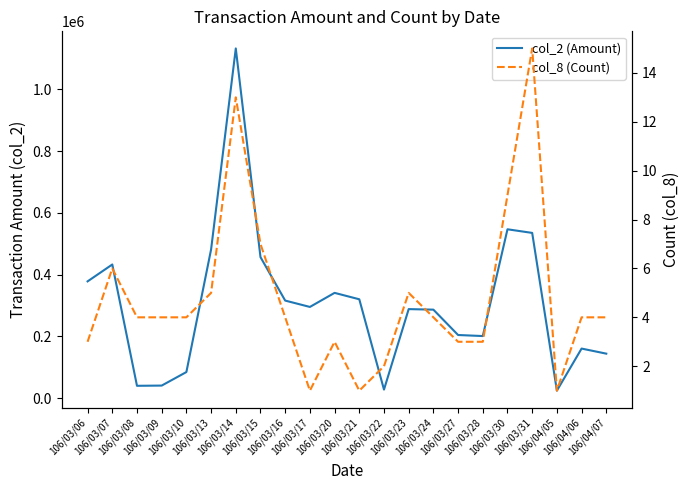

Reading left to right, extract all data points from this chart.

col_2 (Amount): 378060	432790	39620	40330	84190	481520	1132940	456630	315800	295200	340800	320000	27360	288170	286400	204250	200820	546850	535120	23870	160260	143810
col_8 (Count): 3	6	4	4	4	5	13	7	4	1	3	1	2	5	4	3	3	9	15	1	4	4